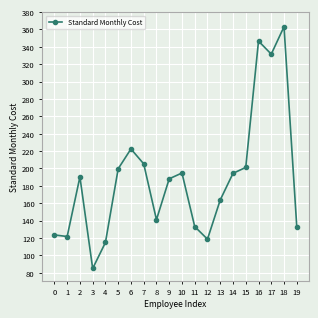

How many distinct data groups are displayed?

1